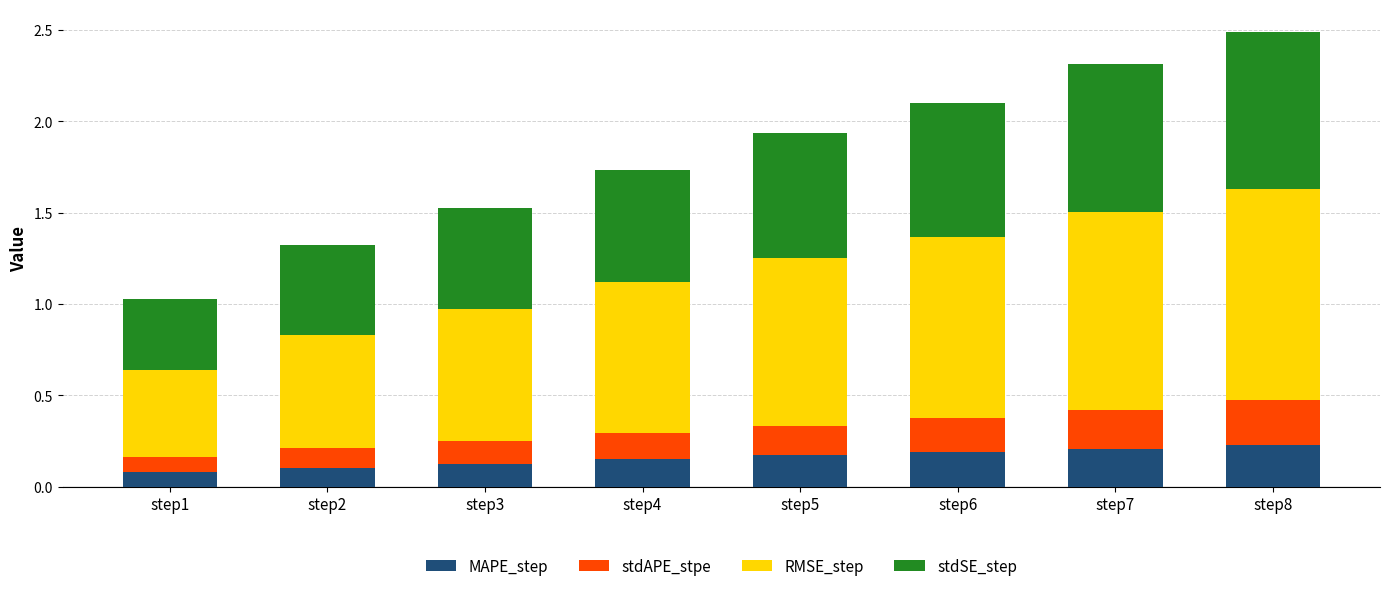

What is the sum of the MAPE_step values at step7 and step5?

0.4